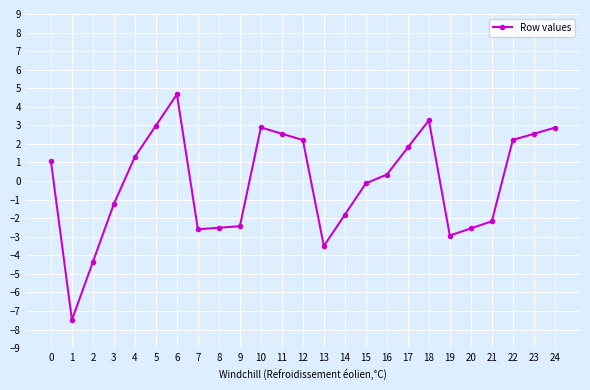

How many lines are shown in the chart?

1